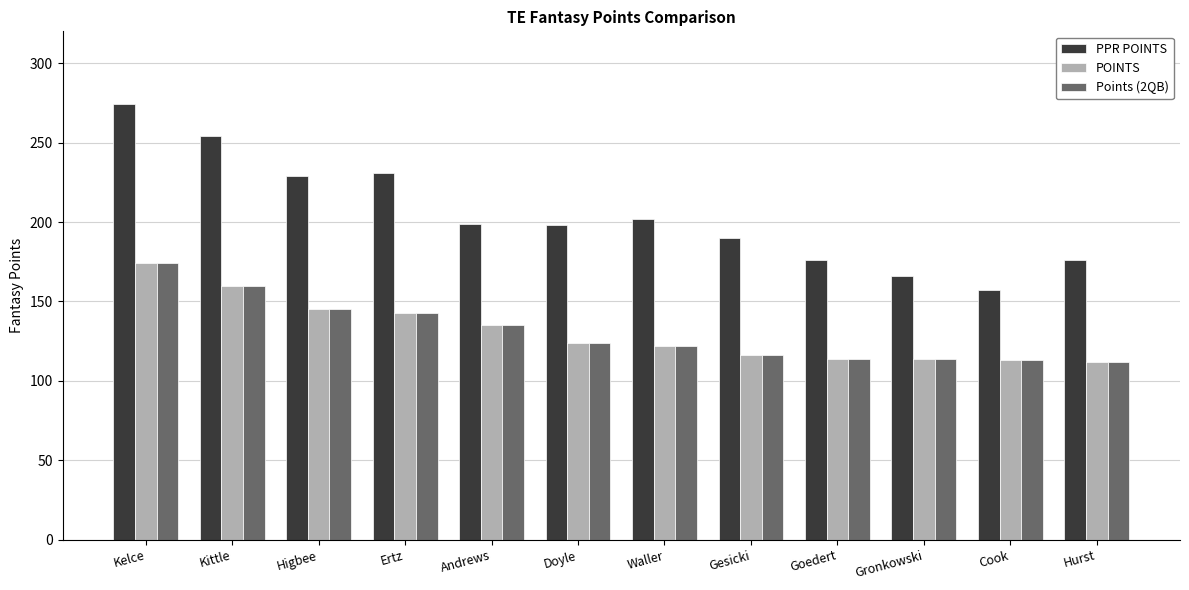

What is the greatest value displayed?

274